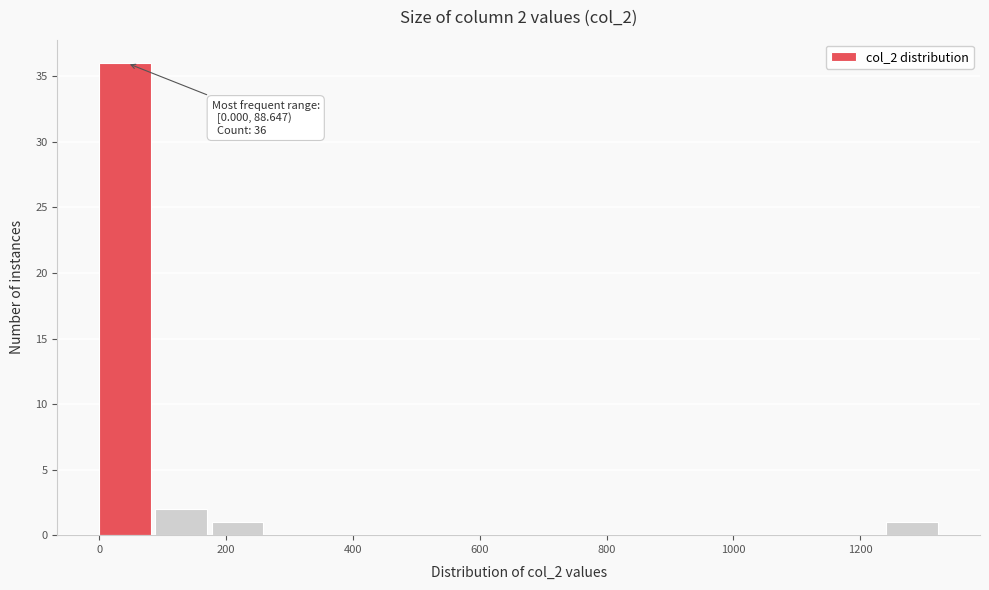

Which range on the x-axis has the tallest bar?

0 to 80